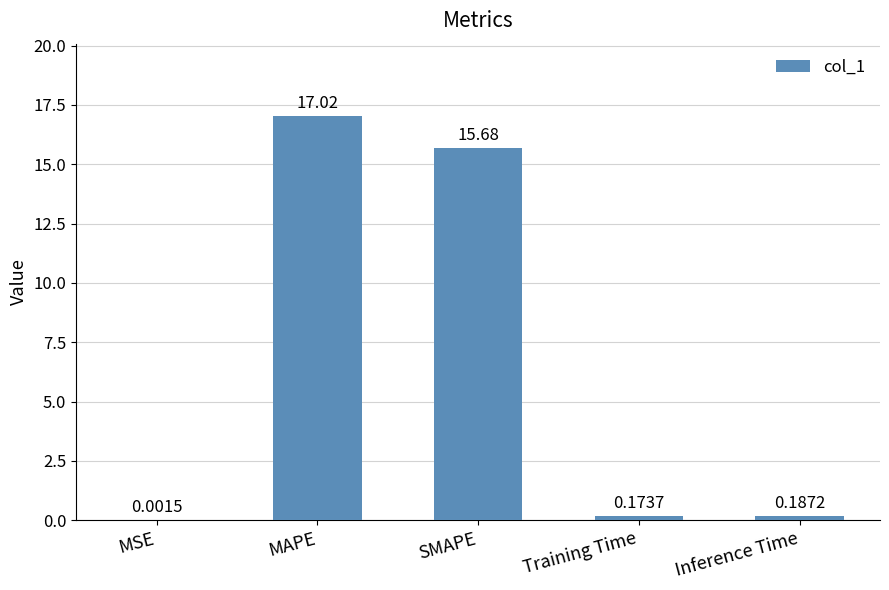

At which label is the value closest to 8?

SMAPE